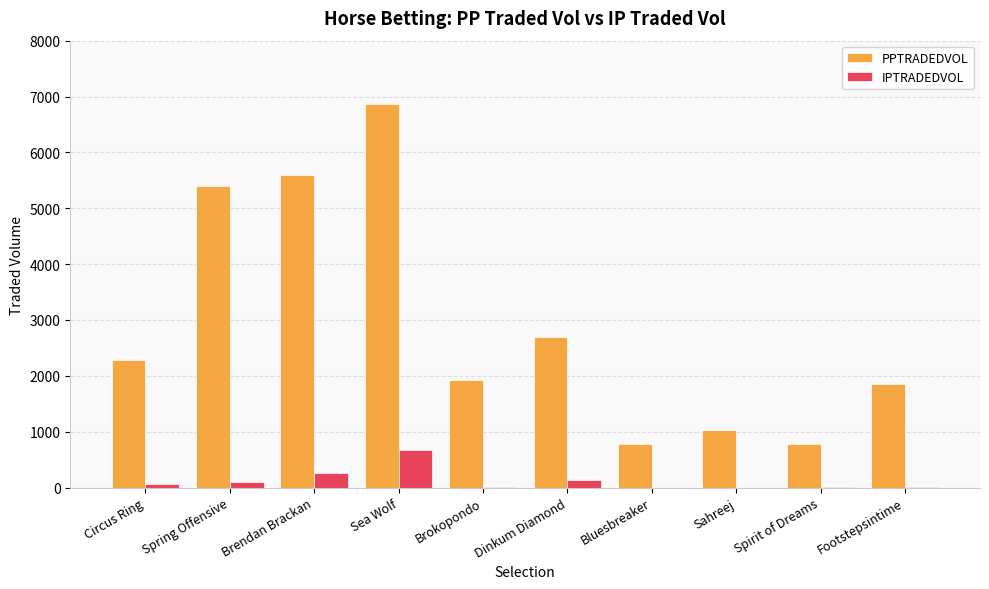

Which series has the largest range (max minus min)?

PPTRADEDVOL